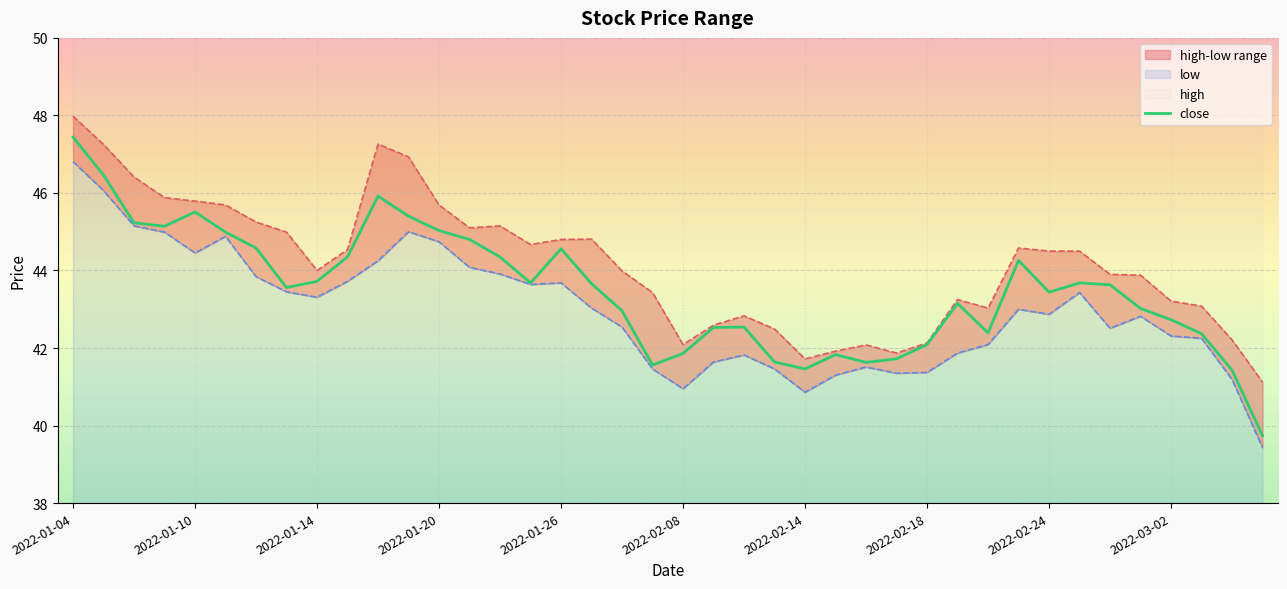

True or false: low and close intersect in this chart.

False